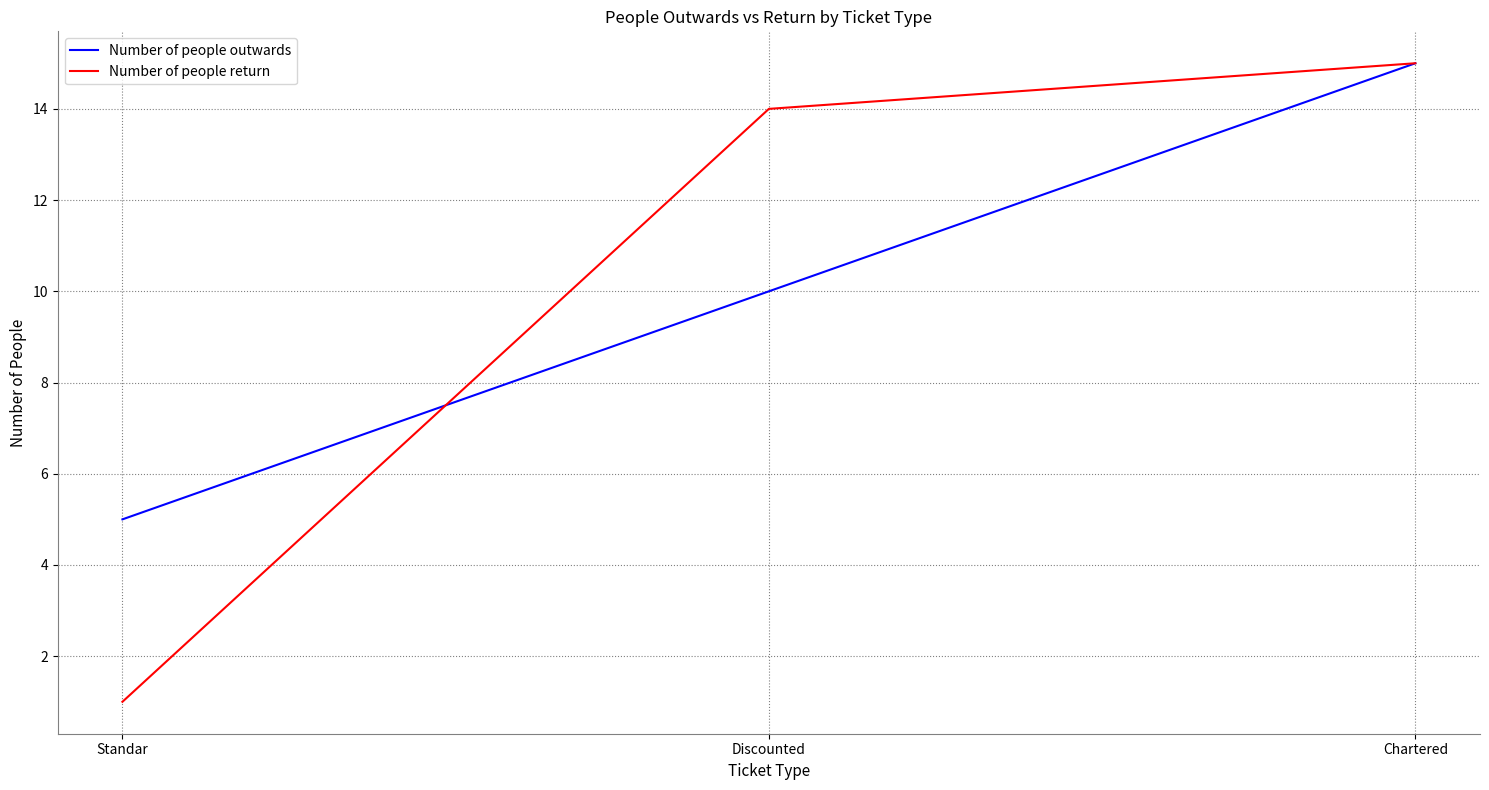

What is the average value of the Number of people return series?

10